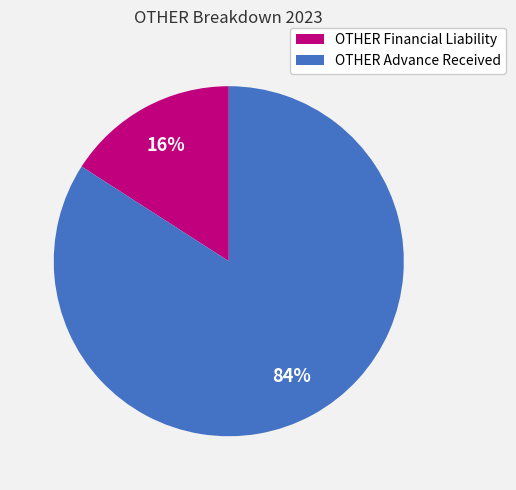

What is the majority slice?

OTHER Advance Received